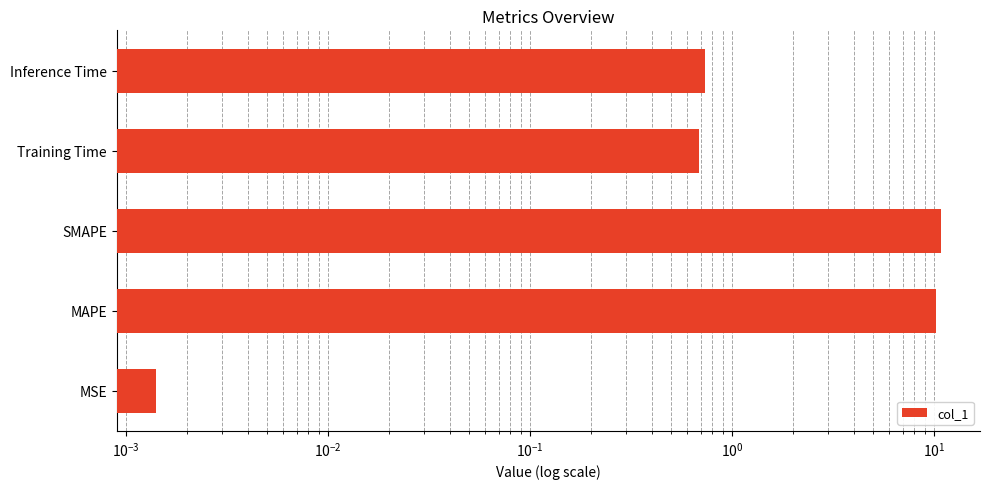

Between MAPE and SMAPE, which is larger?

SMAPE